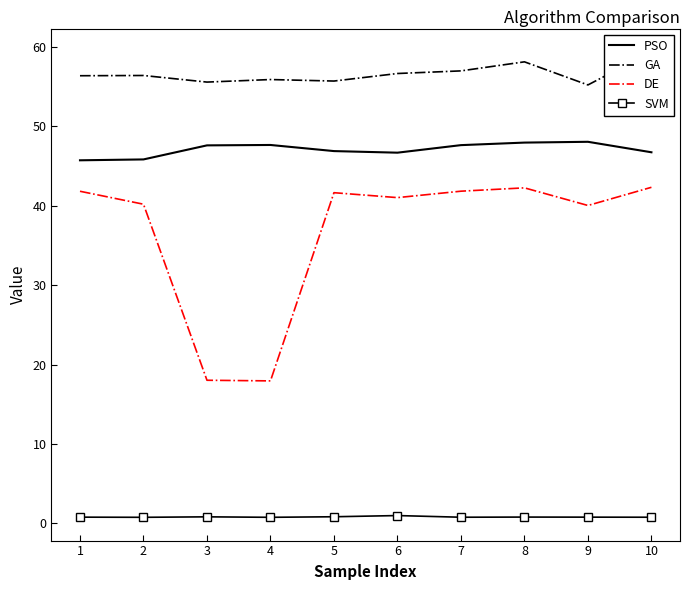

Reading right to left, transcribe all the data shown in this chart.

PSO: 46.7	48.1	48.0	47.6	46.7	46.9	47.7	47.6	45.8	45.7
GA: 59.4	55.2	58.1	57.0	56.7	55.7	55.9	55.6	56.4	56.4
DE: 42.3	40.0	42.3	41.8	41.0	41.6	17.9	18.0	40.2	41.8
SVM: 0.8	0.8	0.8	0.8	1.0	0.8	0.8	0.8	0.8	0.8